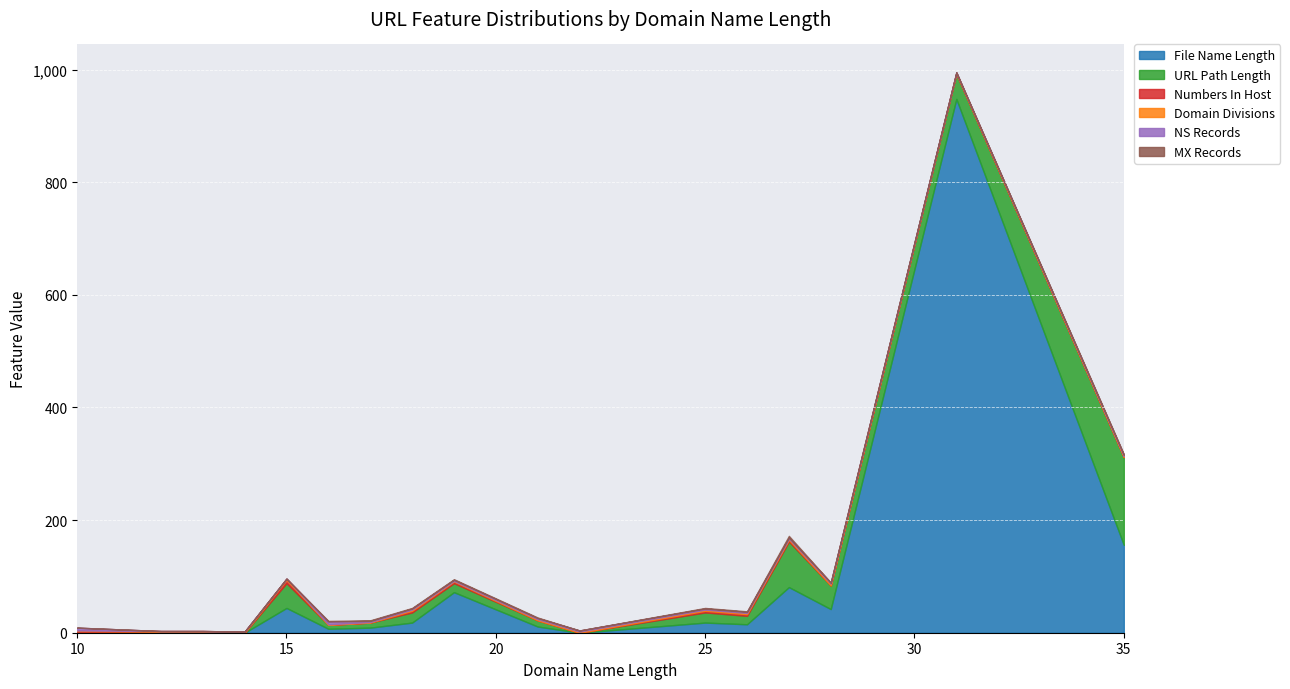

True or false: NS Records and File Name Length cross at least once.

True